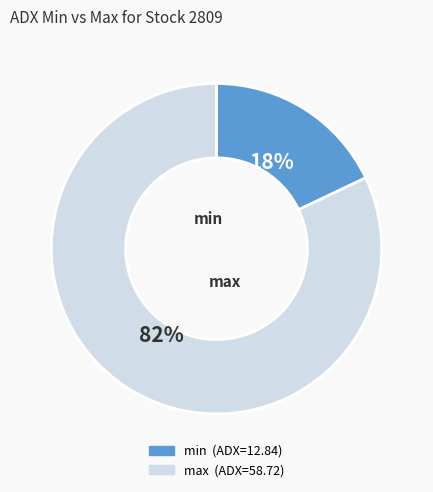

Between max and min, which is larger?

max